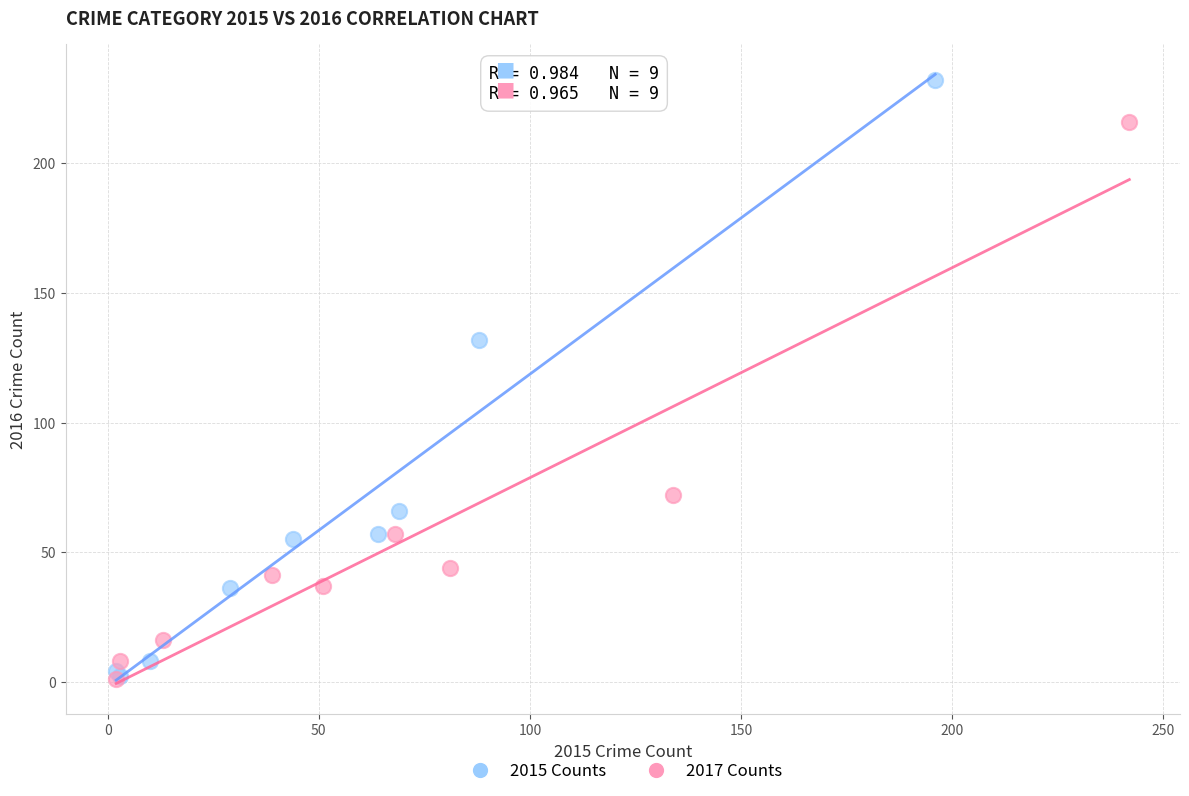

Which series has the largest Y range (max minus min)?

2015 Counts